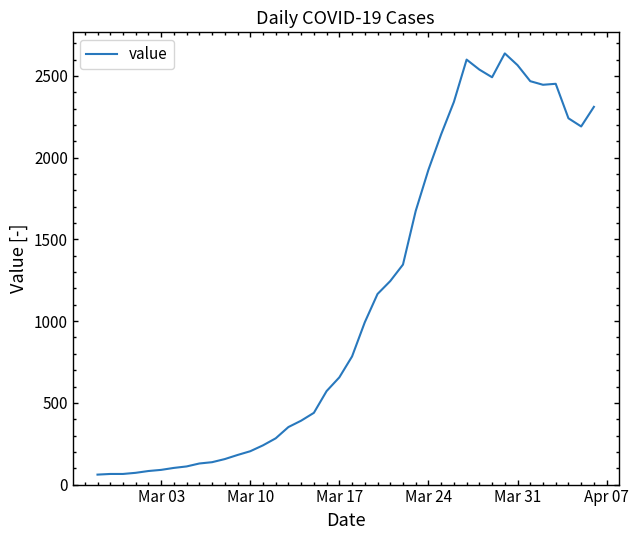

What is the smallest value displayed?

61